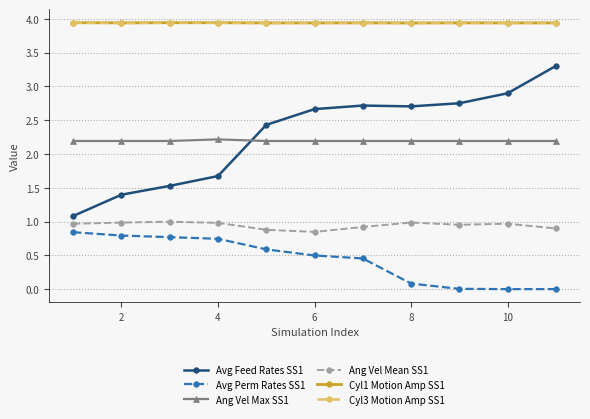

Which series has the widest spread of values?

Avg Feed Rates SS1